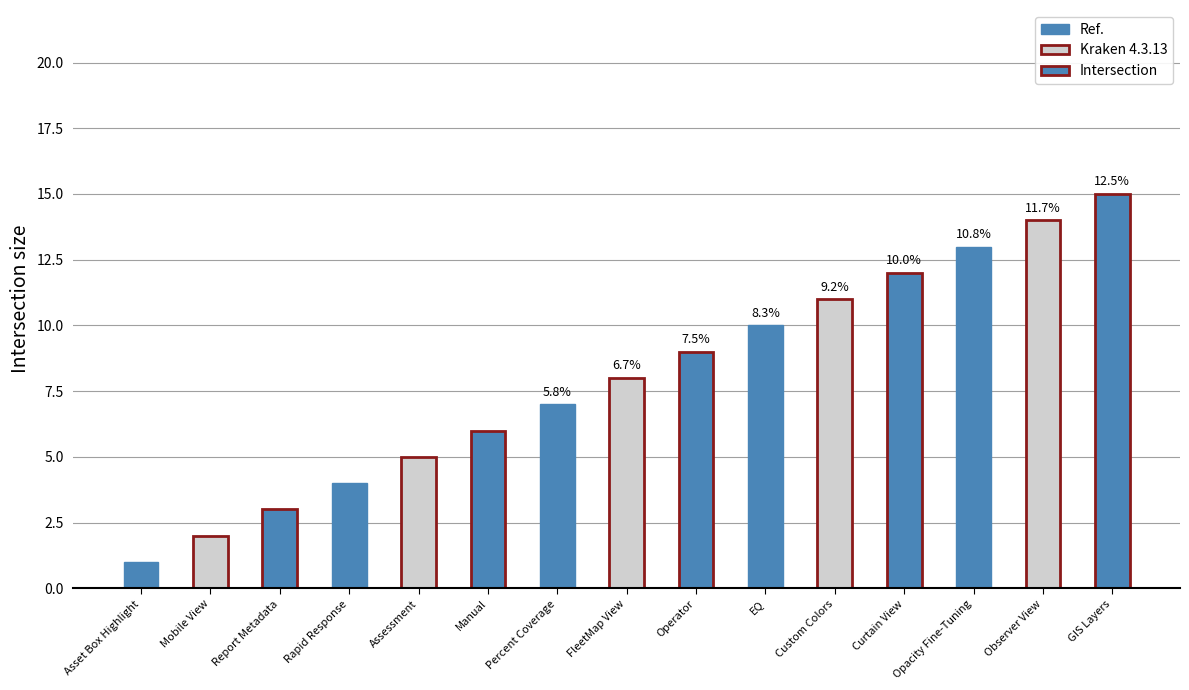

Reading left to right, transcribe all the data shown in this chart.

Ref.: 1	4	7	10	13
Kraken 4.3.13: 2	5	8	11	14
Intersection: 3	6	9	12	15